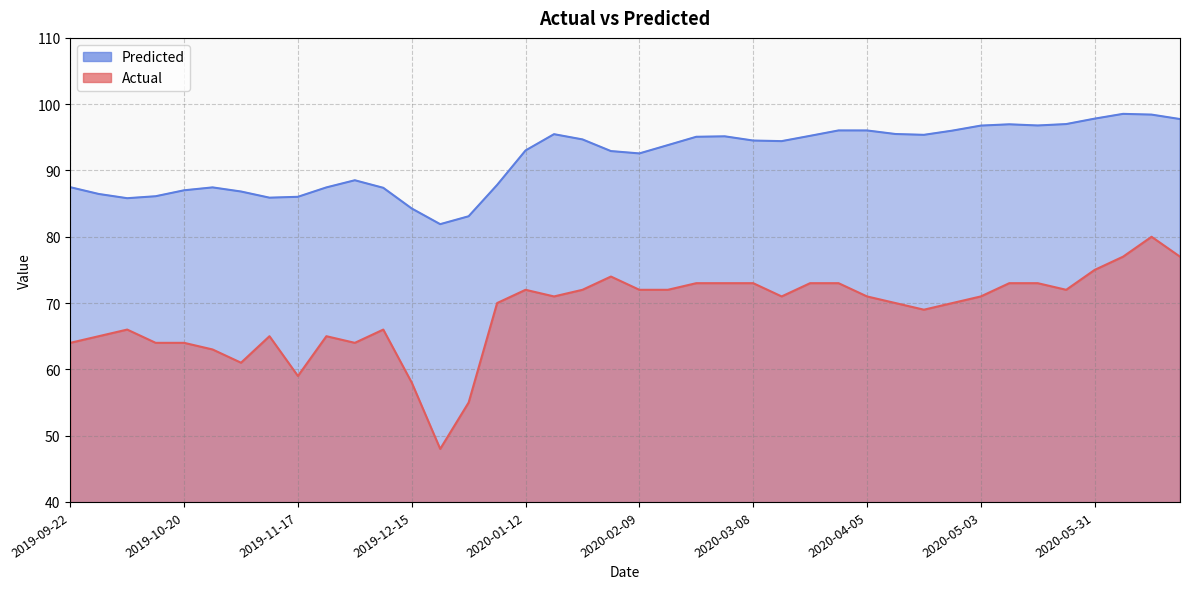

Where is the first local minimum for Actual?

2019-11-03